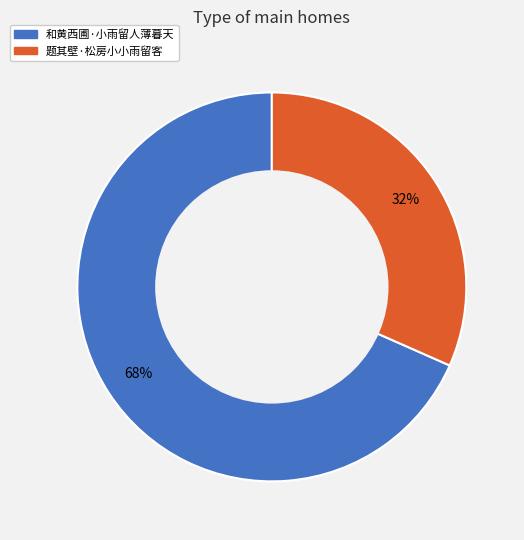

Which slice is the largest?

和黄西圃·小雨留人薄暮天